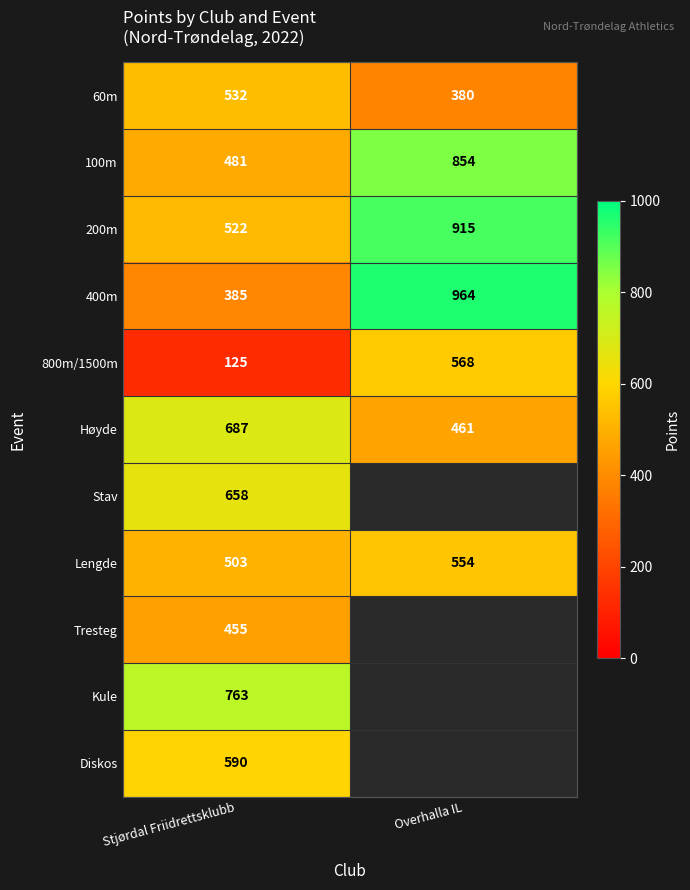

True or false: Tresteg has a value of 455 at Stjørdal Friidrettsklubb.

True